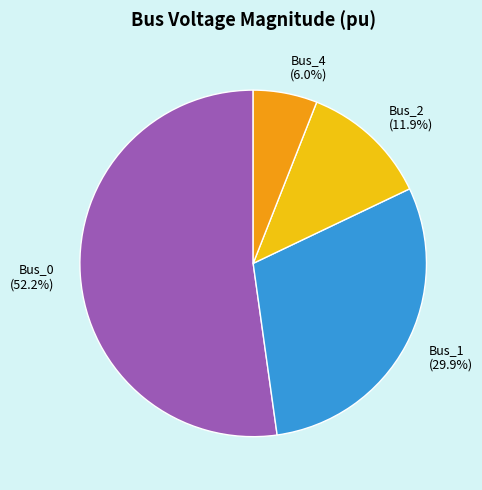

Does Bus_0 account for over 50% of the chart?

Yes